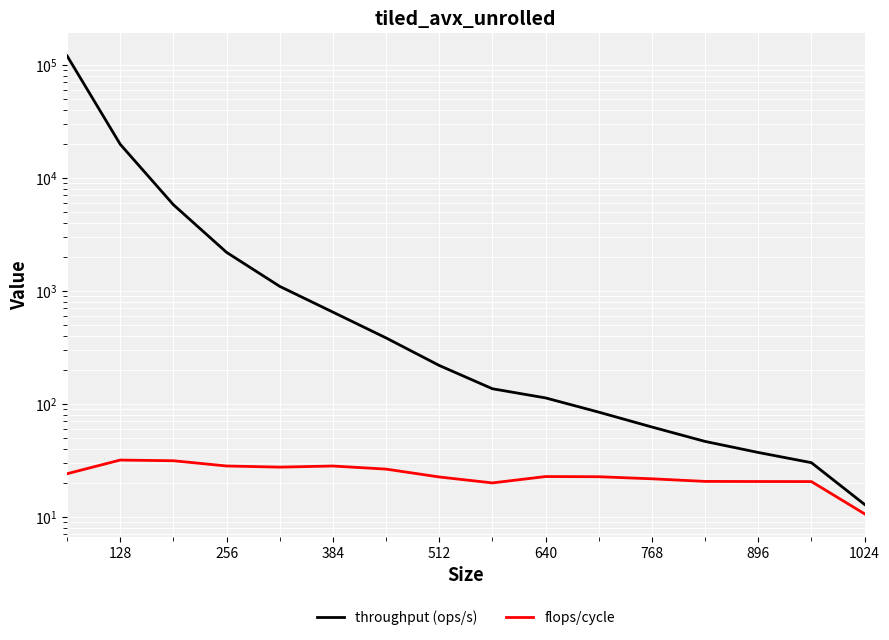

True or false: flops/cycle and throughput (ops/s) cross at least once.

False